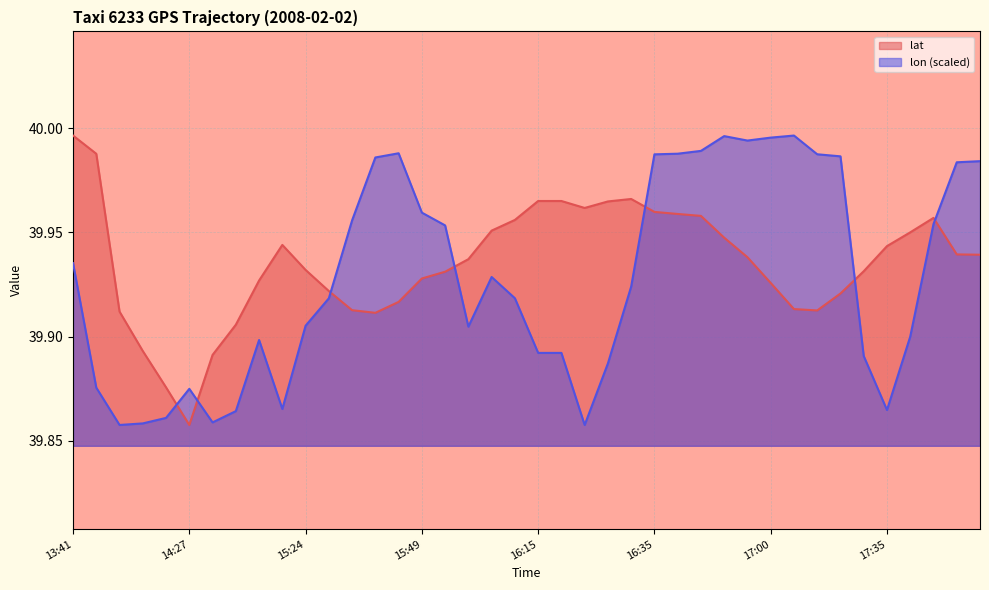

What is the difference between the maximum and minimum values in the lon series?

0.1